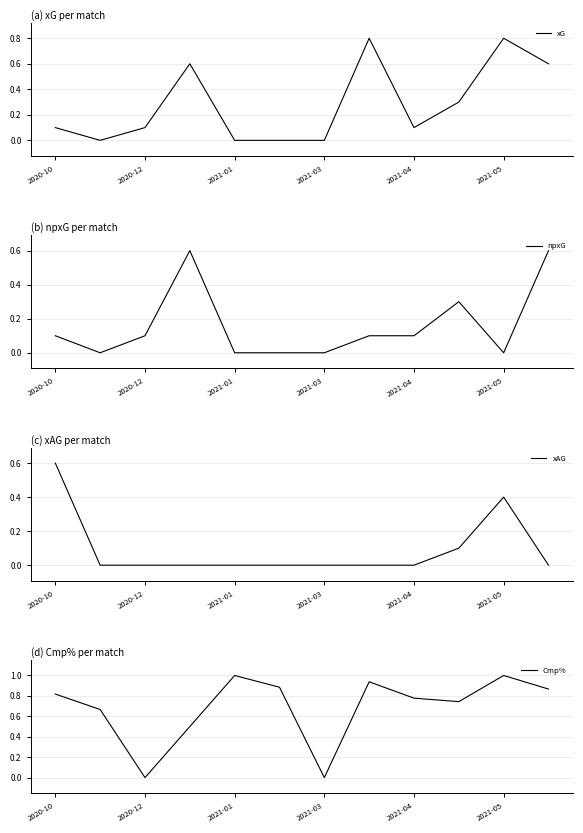

What is the maximum value for xG?

0.8